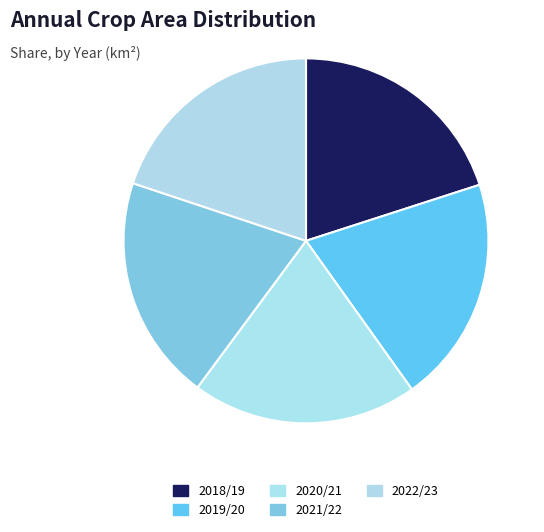

Count the number of slices in the pie.

5